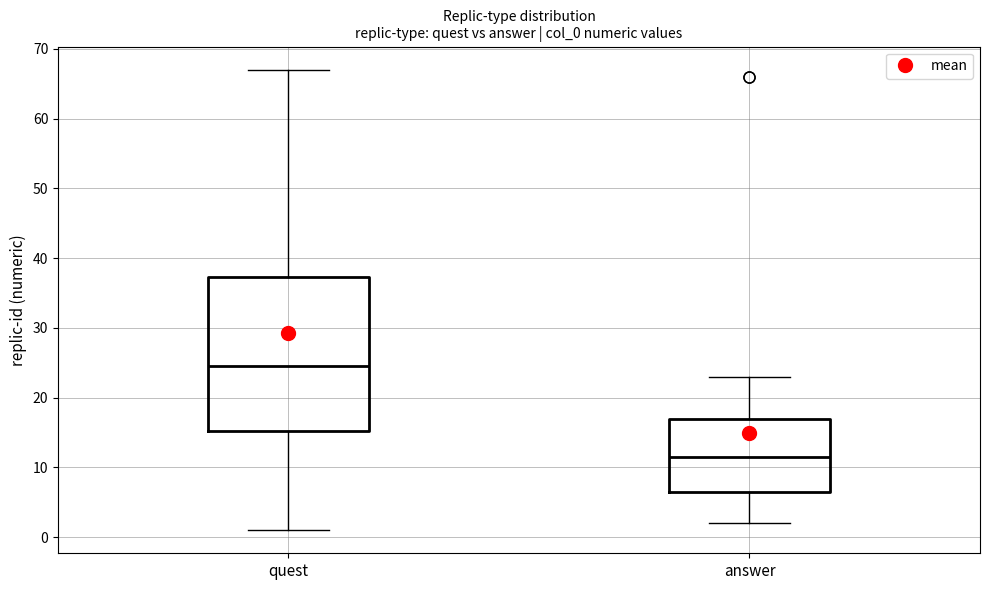

Reading left to right, read every box against the y-axis: the position of its median line, the range the box covers, and the ends of its whiskers. The values are not printed on the chart, so give them approximately, as read against the axis.

quest: median 25, box 15 to 37, whiskers 1 to 67
answer: median 12, box 7 to 17, whiskers 2 to 23